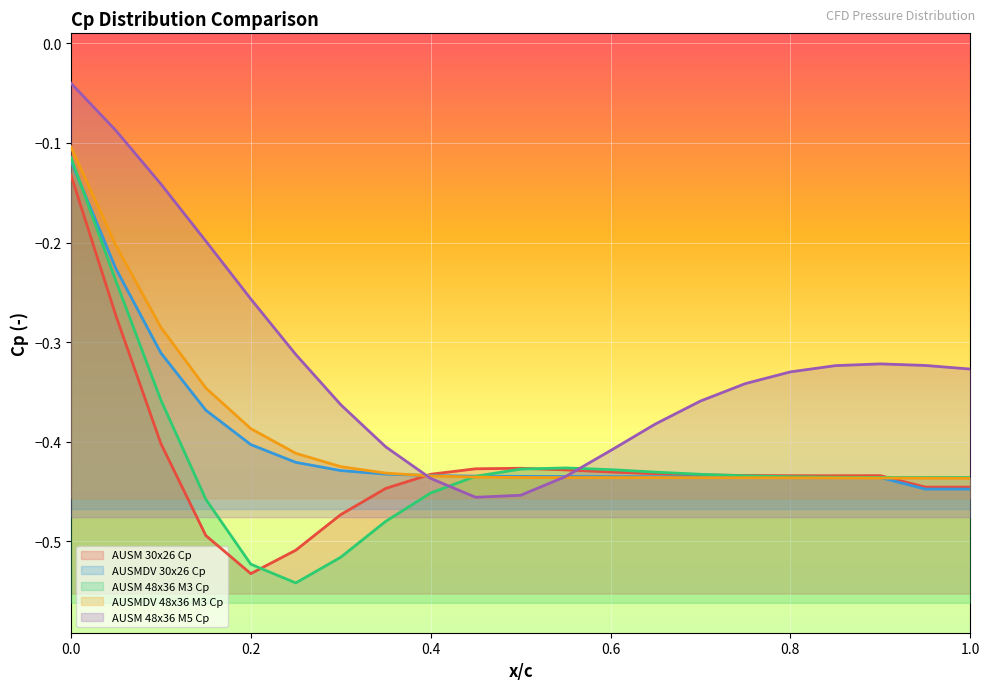

Which series has the largest total across all categories?

AUSM 48x36 M5 Cp